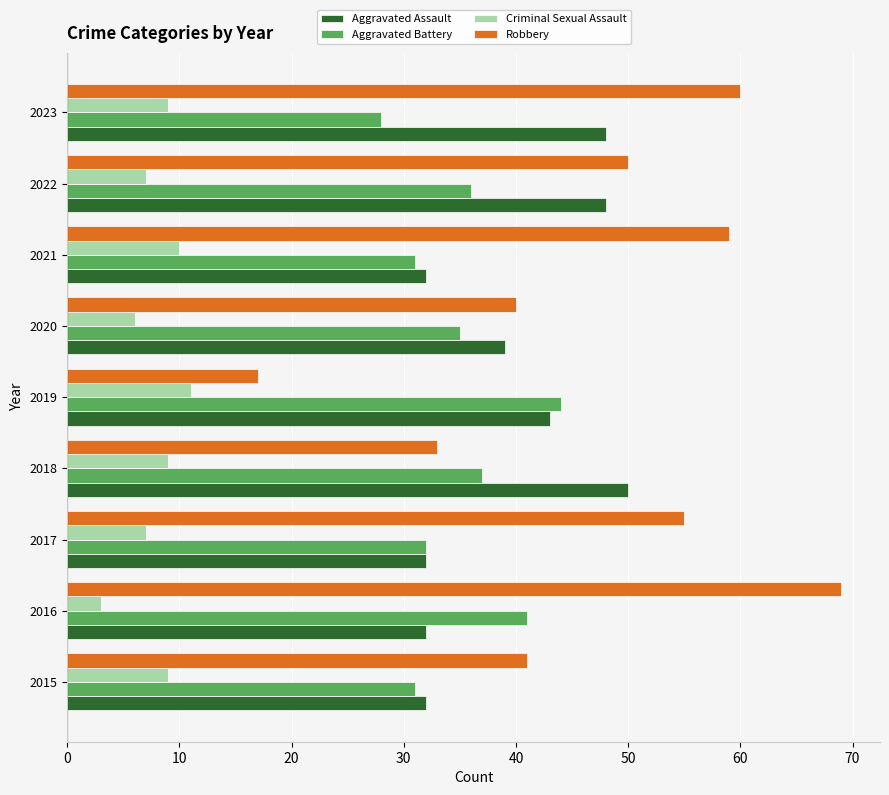

Which series has the largest range (max minus min)?

Robbery